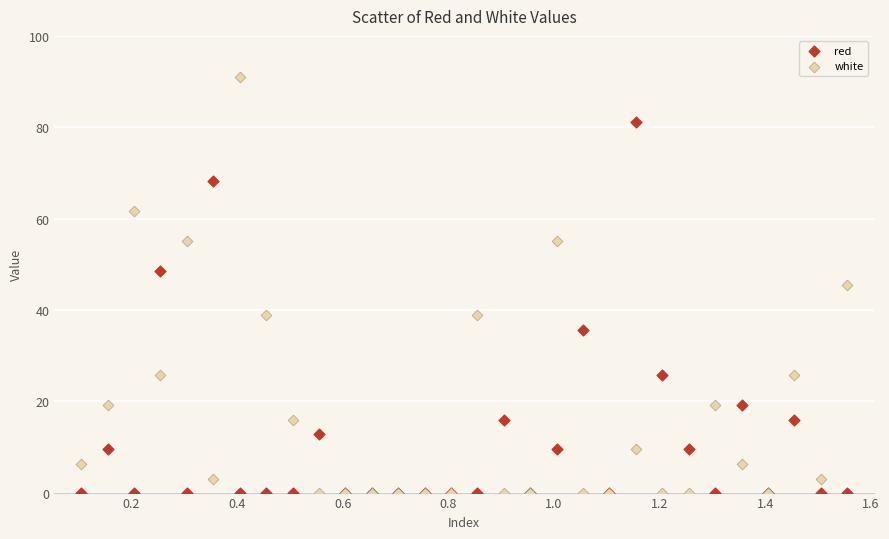

What are all the series names shown in the legend?

red, white